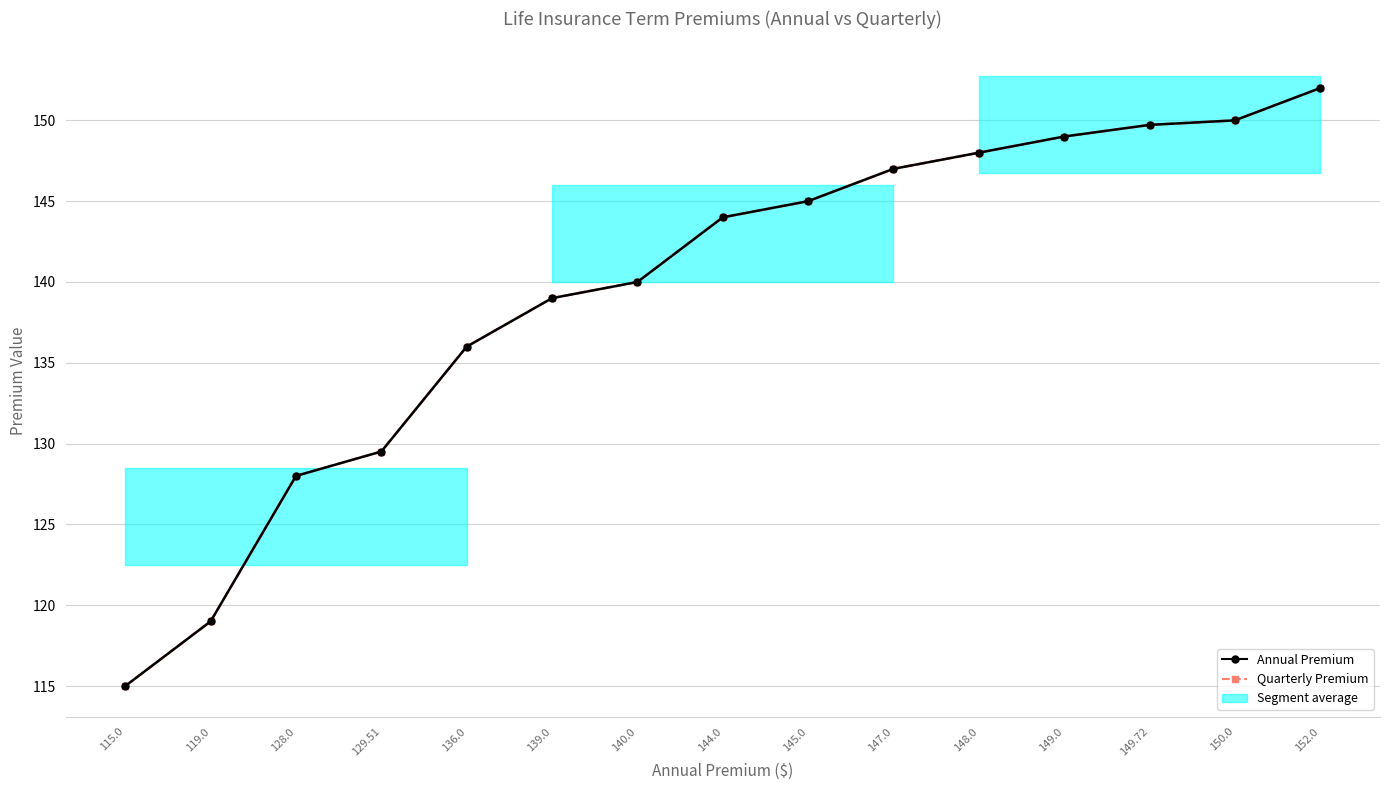

Which category has the highest value across all series?

152.0